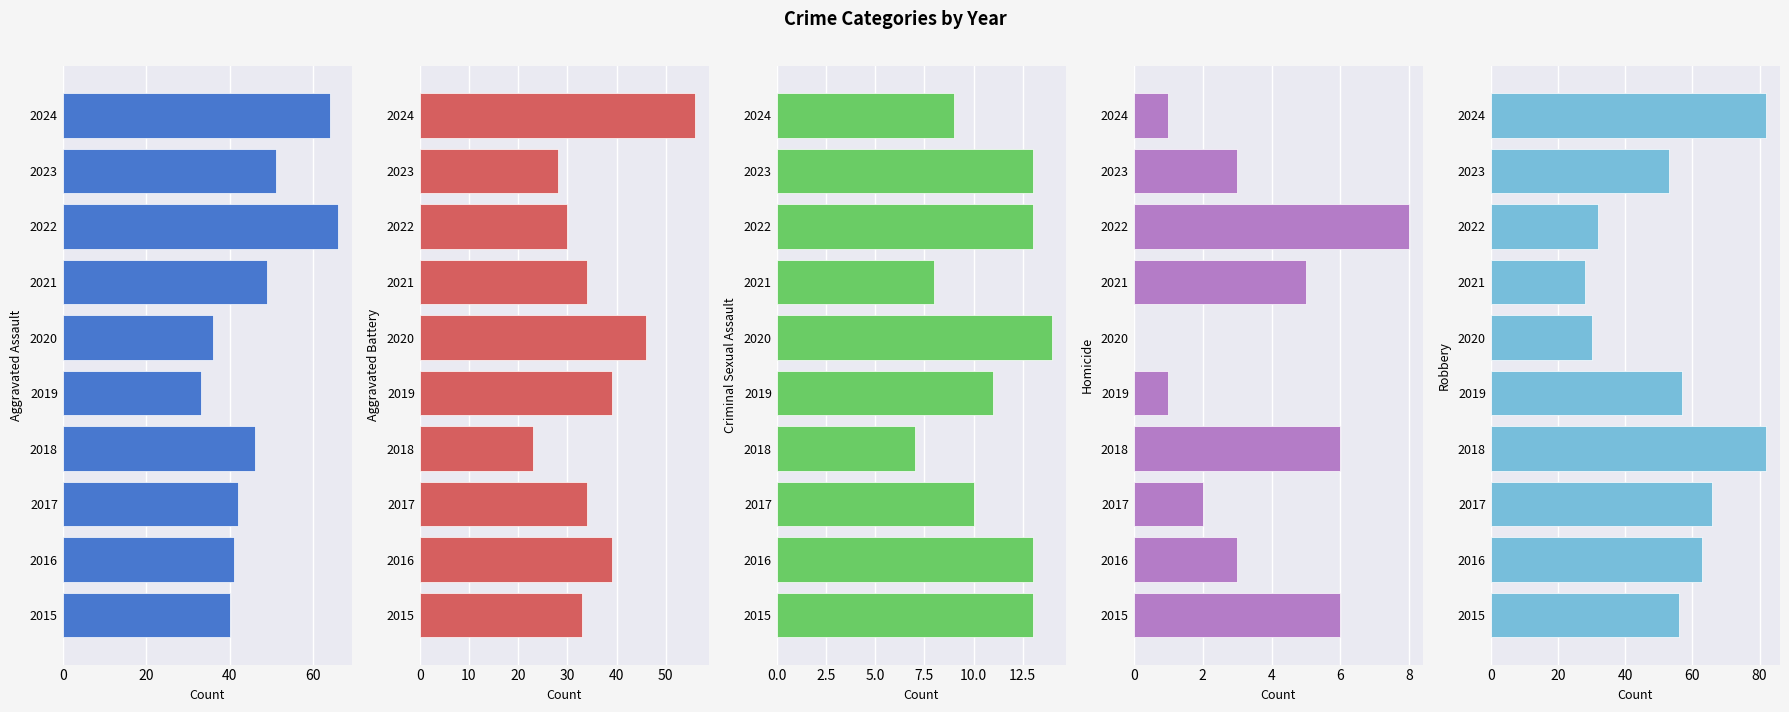

What is the average value of the Aggravated Battery series?

36